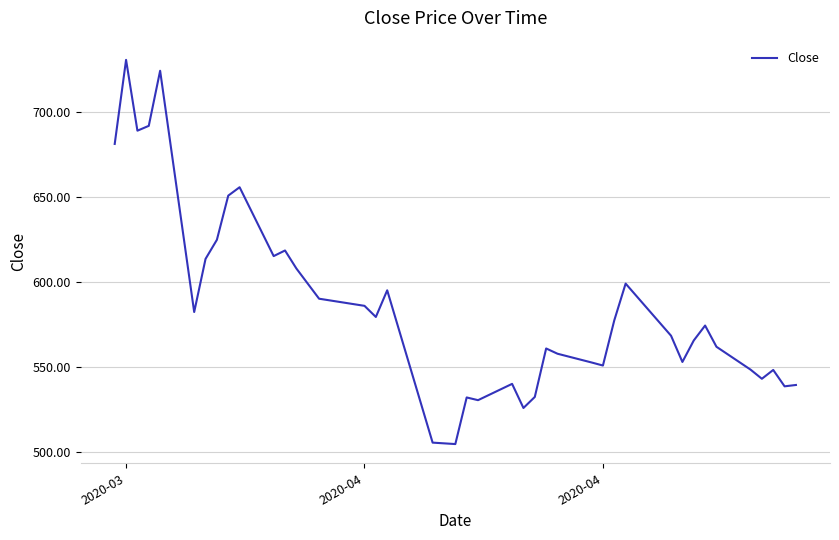

What is the difference between the maximum and minimum values?

226.3